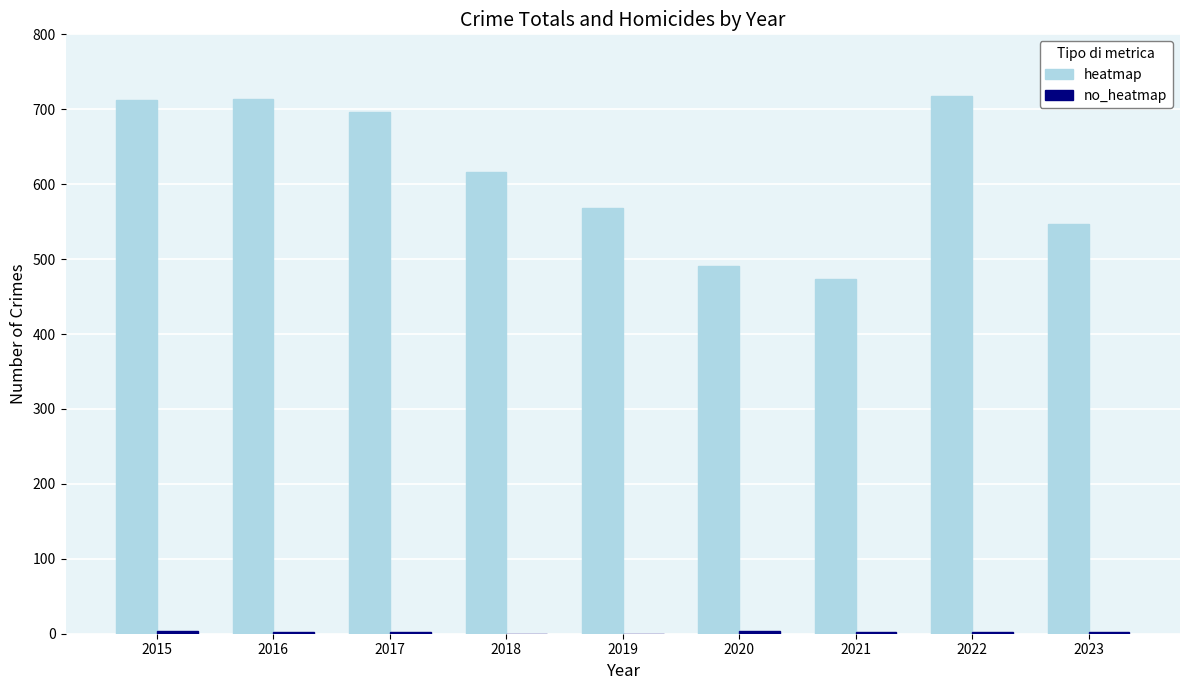

At which label is heatmap closest to 596?

2018